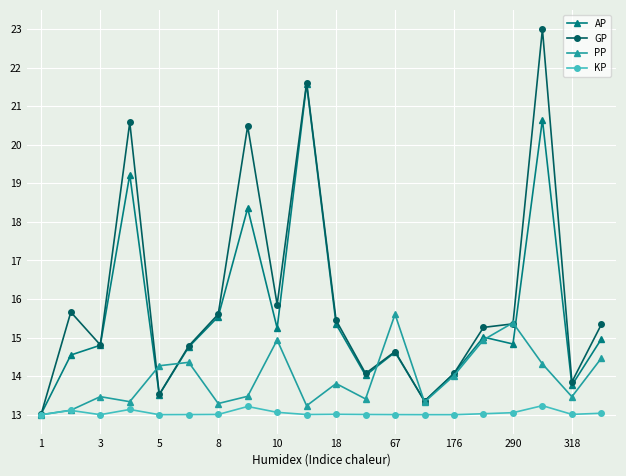

Which series has the largest total across all categories?

GP